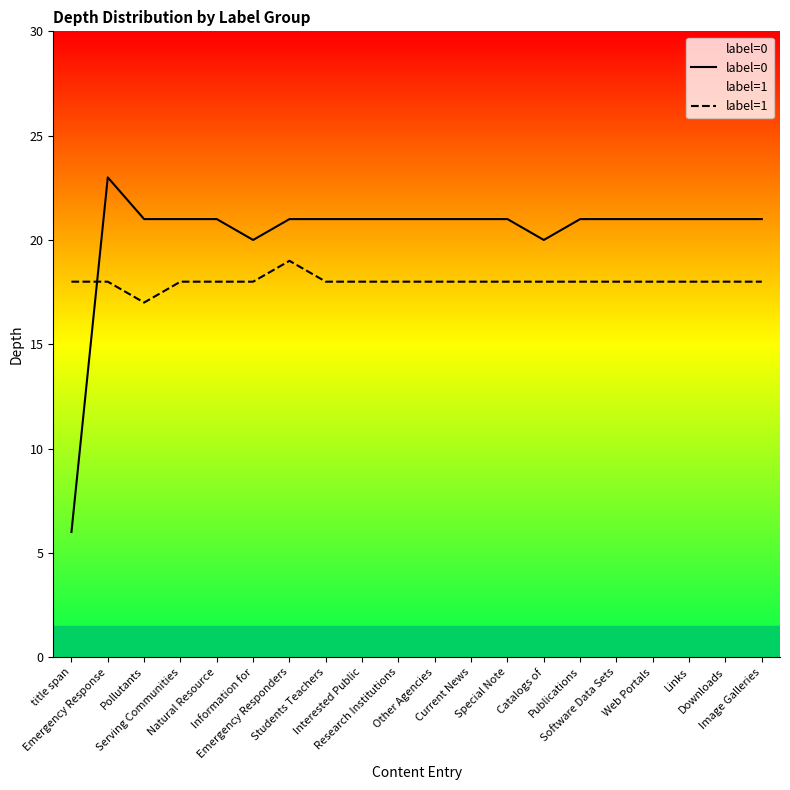

True or false: label=0 has a value of 7 at Natural Resource.

False